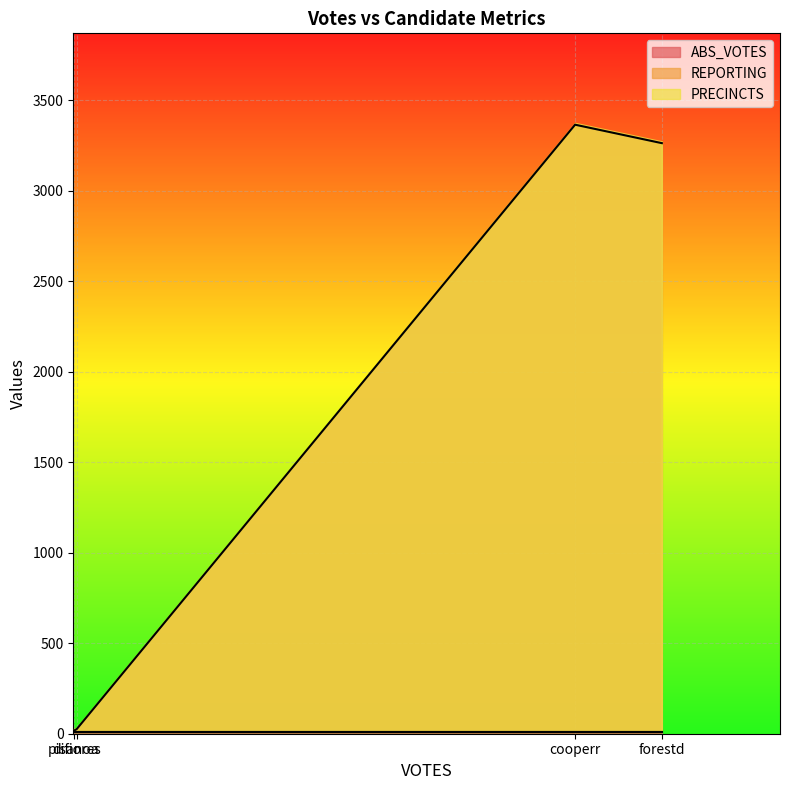

True or false: REPORTING and ABS_VOTES cross at least once.

False